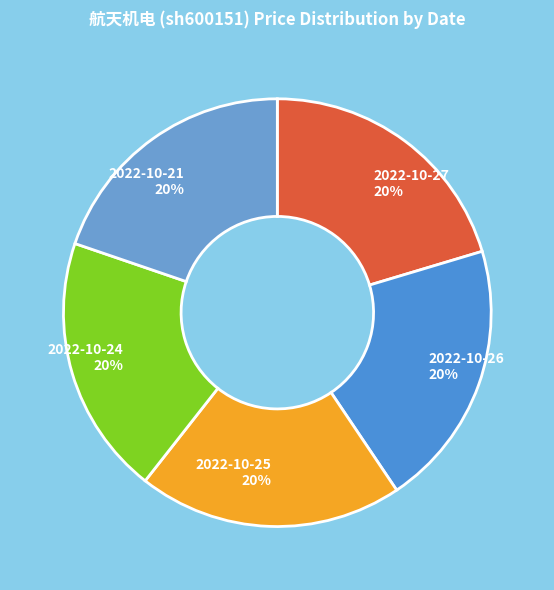

To the nearest percent, what percentage of the pie is 2022-10-27?

20%